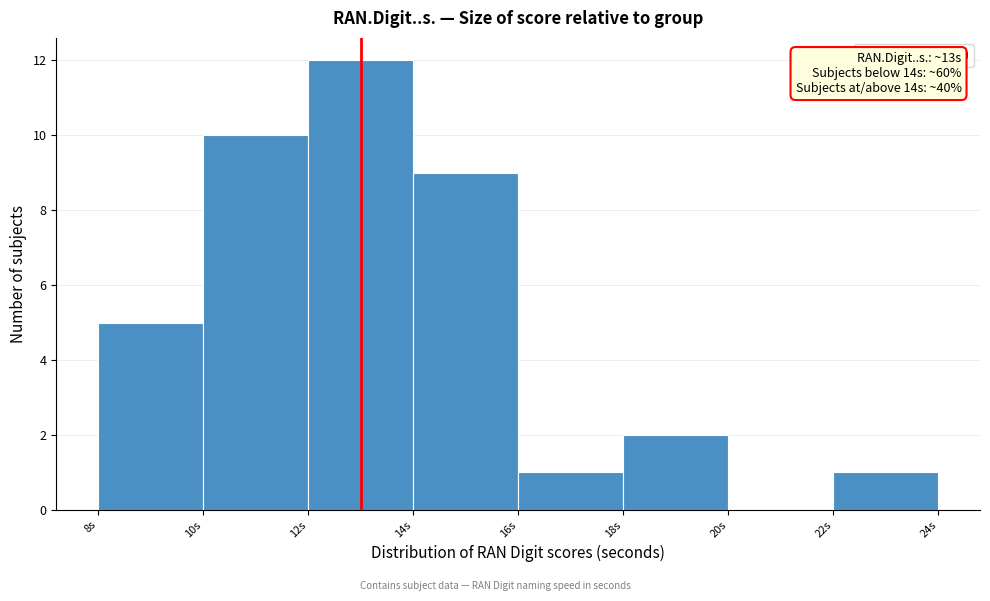

Over which range of the x-axis is the bar tallest?

12 to 14